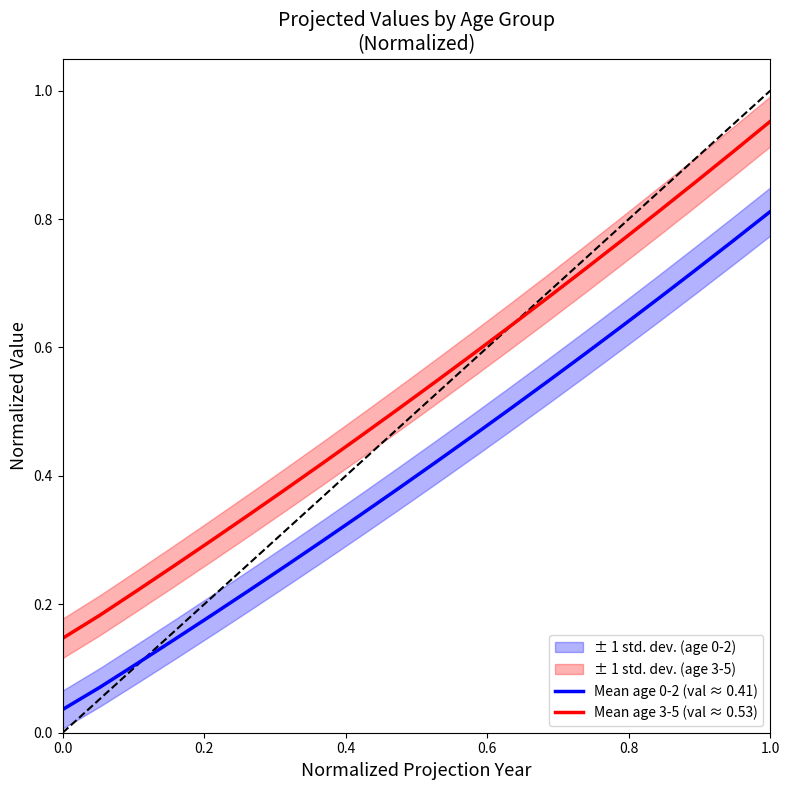

True or false: Mean age 3-5 (val ≈ 0.53) has a value of 1.5 at 1.0.

False